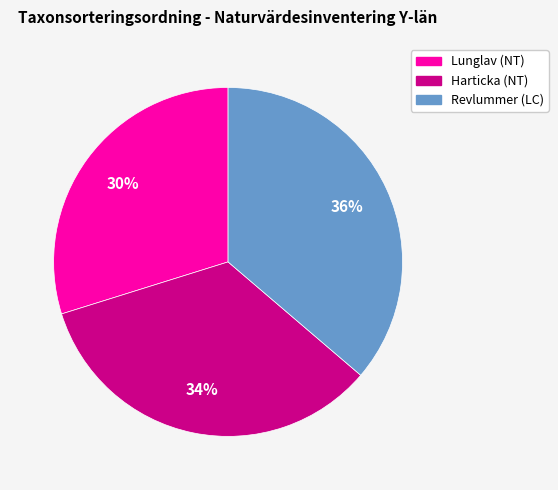

What is the smallest slice in the pie chart?

Lunglav (NT)